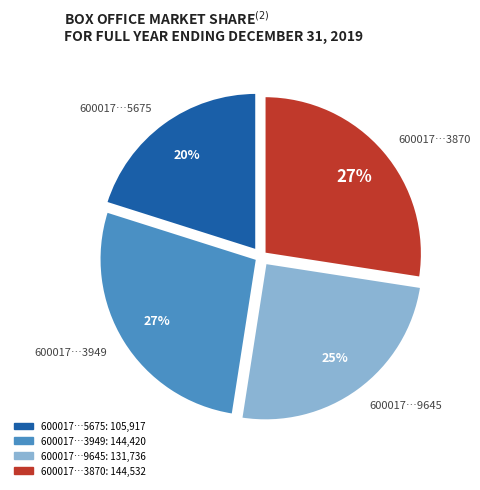

To the nearest percent, what is the average slice percentage?

25%